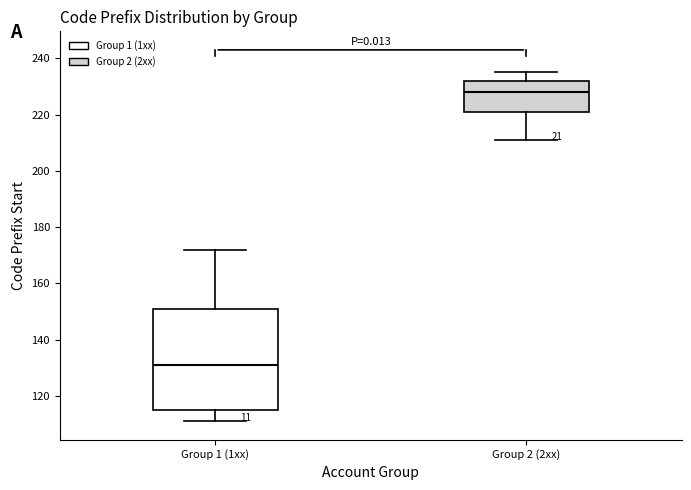

Reading left to right, transcribe this box plot: for each box, give where its median line is, the range the box spans, and where its two whiskers end, as read against the y-axis. The values are not printed on the chart, so give them approximately, as read against the axis.

Group 1 (1xx): median 132, box 116 to 152, whiskers 112 to 172
Group 2 (2xx): median 228, box 222 to 232, whiskers 212 to 236